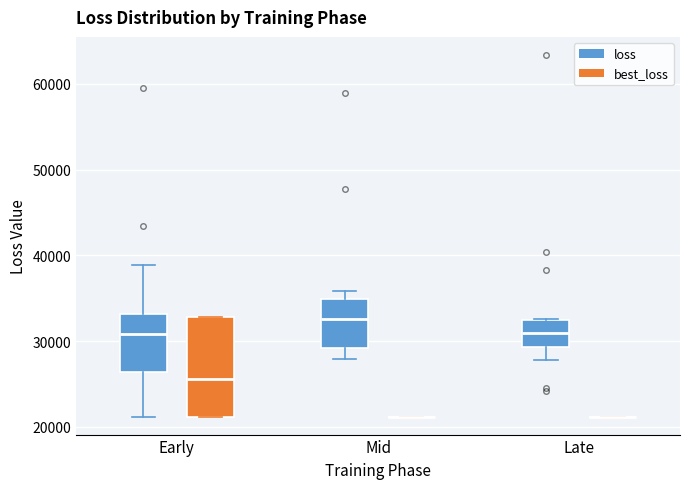

Reading left to right, transcribe this box plot: for each box, give where its median line is, the range the box spans, and where its two whiskers end, as read against the y-axis. The values are not printed on the chart, so give them approximately, as read against the axis.

Early (loss): median 31000, box 26000 to 33000, whiskers 21000 to 39000
Early (best_loss): median 26000, box 21000 to 33000, whiskers 21000 to 33000
Mid (loss): median 33000, box 29000 to 35000, whiskers 28000 to 36000
Mid (best_loss): box collapsed to a line at 21000, whiskers 21000 to 21000
Late (loss): median 31000, box 29000 to 32000, whiskers 28000 to 33000
Late (best_loss): box collapsed to a line at 21000, whiskers 21000 to 21000